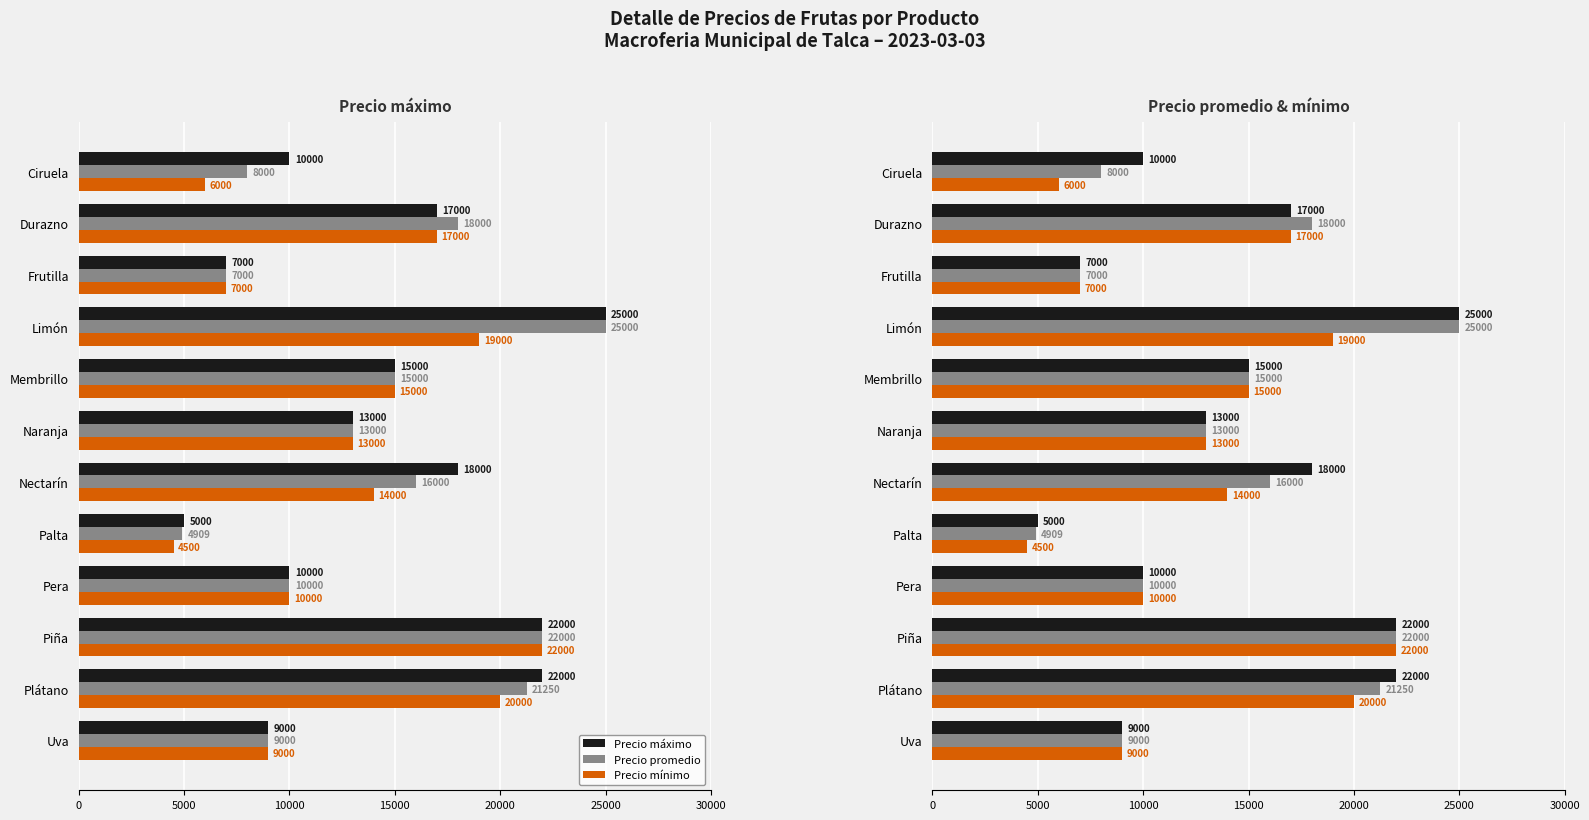

Reading right to left, extract all data points from this chart.

Precio máximo: 9000	22000	22000	10000	5000	18000	13000	15000	25000	7000	17000	10000
Precio promedio: 9000	21250	22000	10000	4909	16000	13000	15000	25000	7000	18000	8000
Precio mínimo: 9000	20000	22000	10000	4500	14000	13000	15000	19000	7000	17000	6000